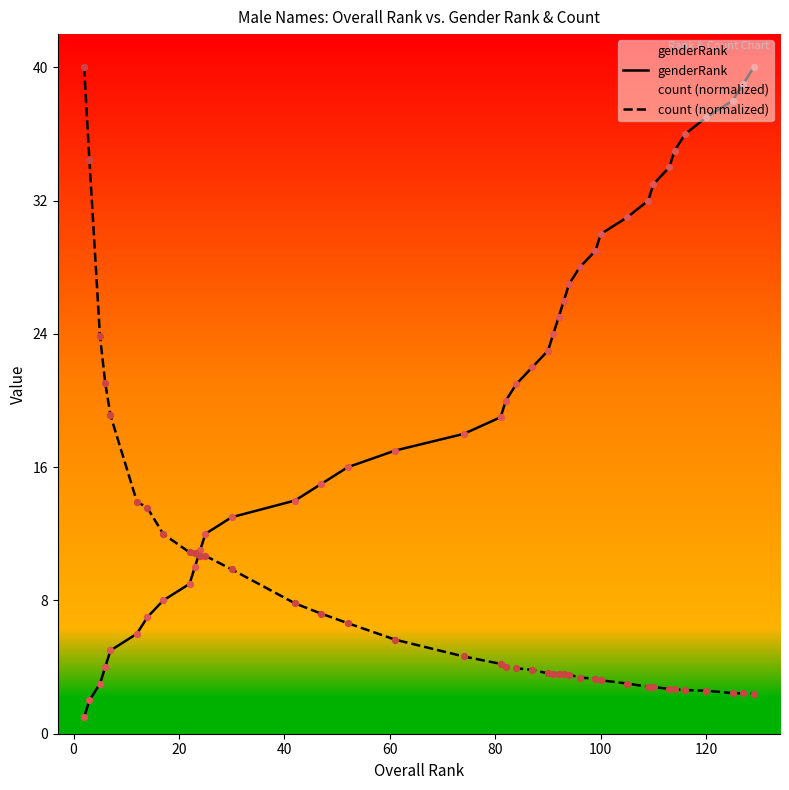

Which series reaches the minimum Y coordinate?

genderRank